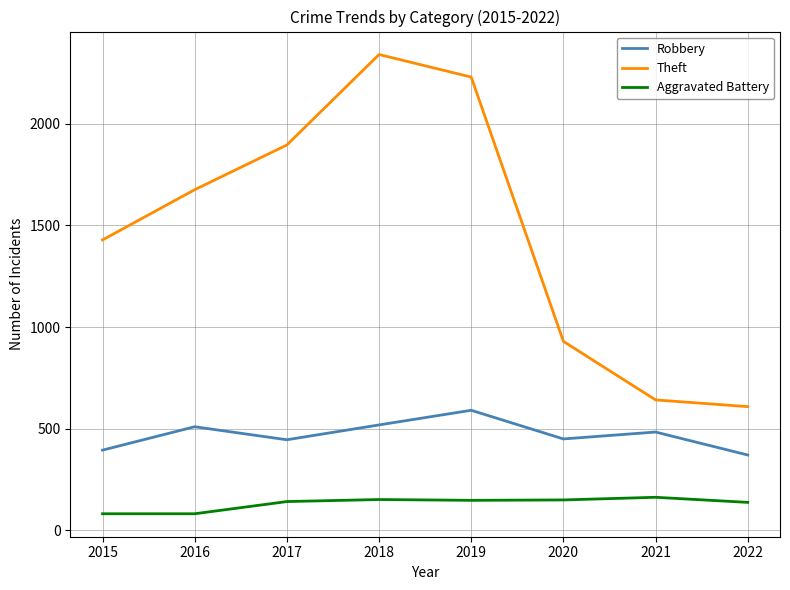

What is the minimum value shown in the chart?

82